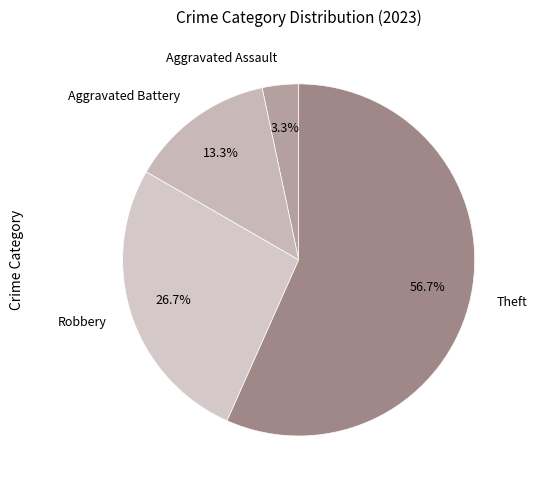

Which slice is the largest?

Theft